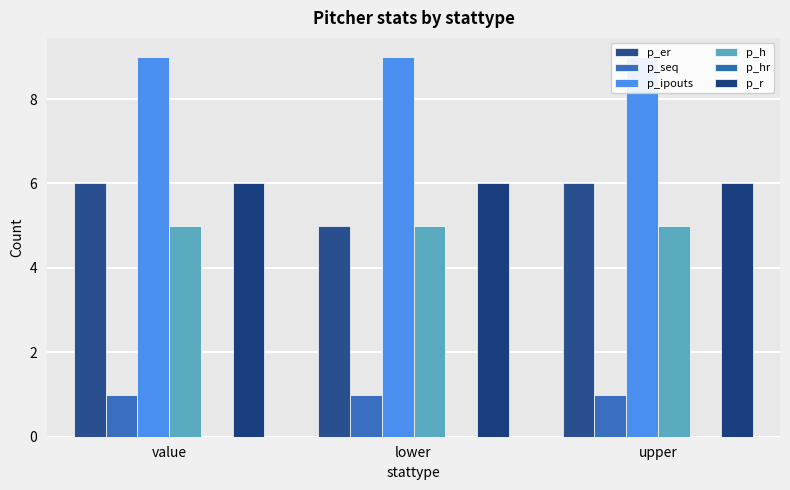

What are all the series names shown in the legend?

p_er, p_seq, p_ipouts, p_h, p_hr, p_r